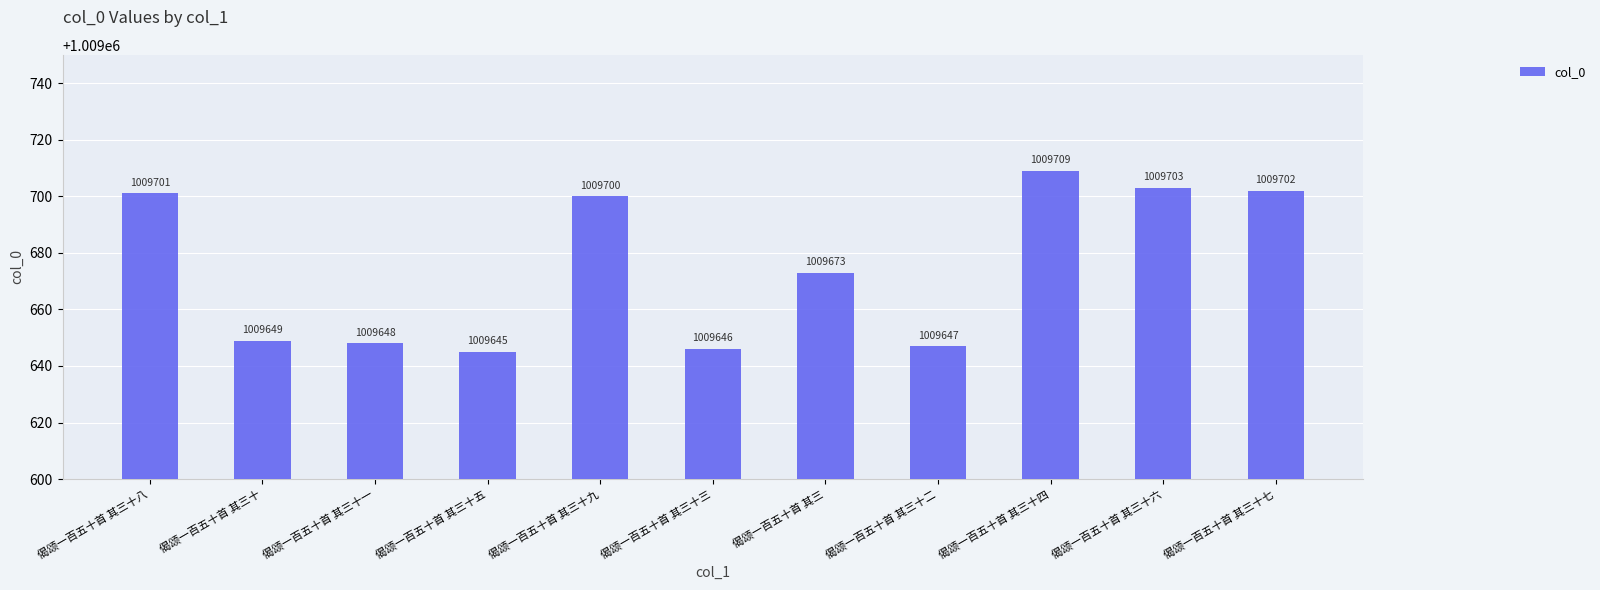

What is the label of the 3rd bar from the right?

偈颂一百五十首 其三十四